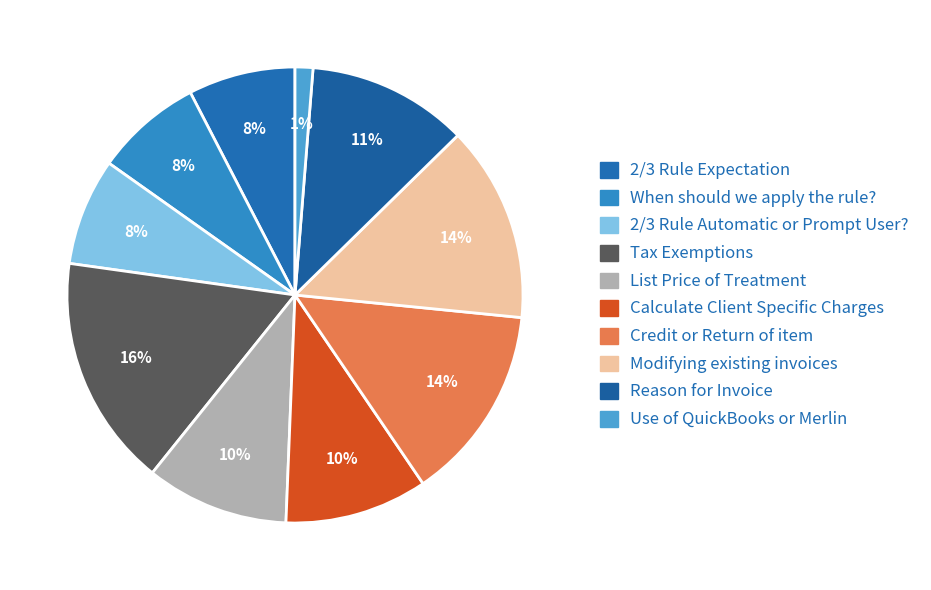

What is the largest slice in the pie chart?

Tax Exemptions